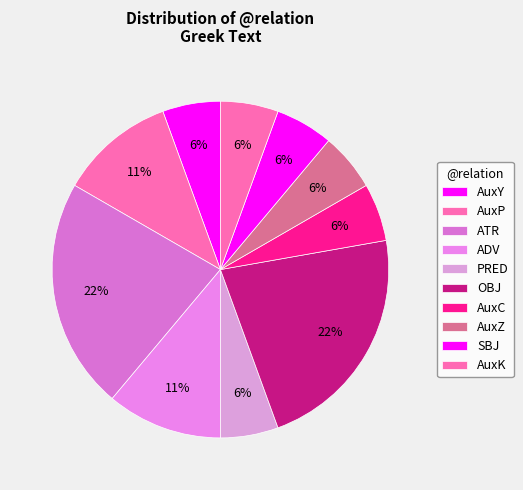

What percentage is the ATR slice, to the nearest percent?

22%